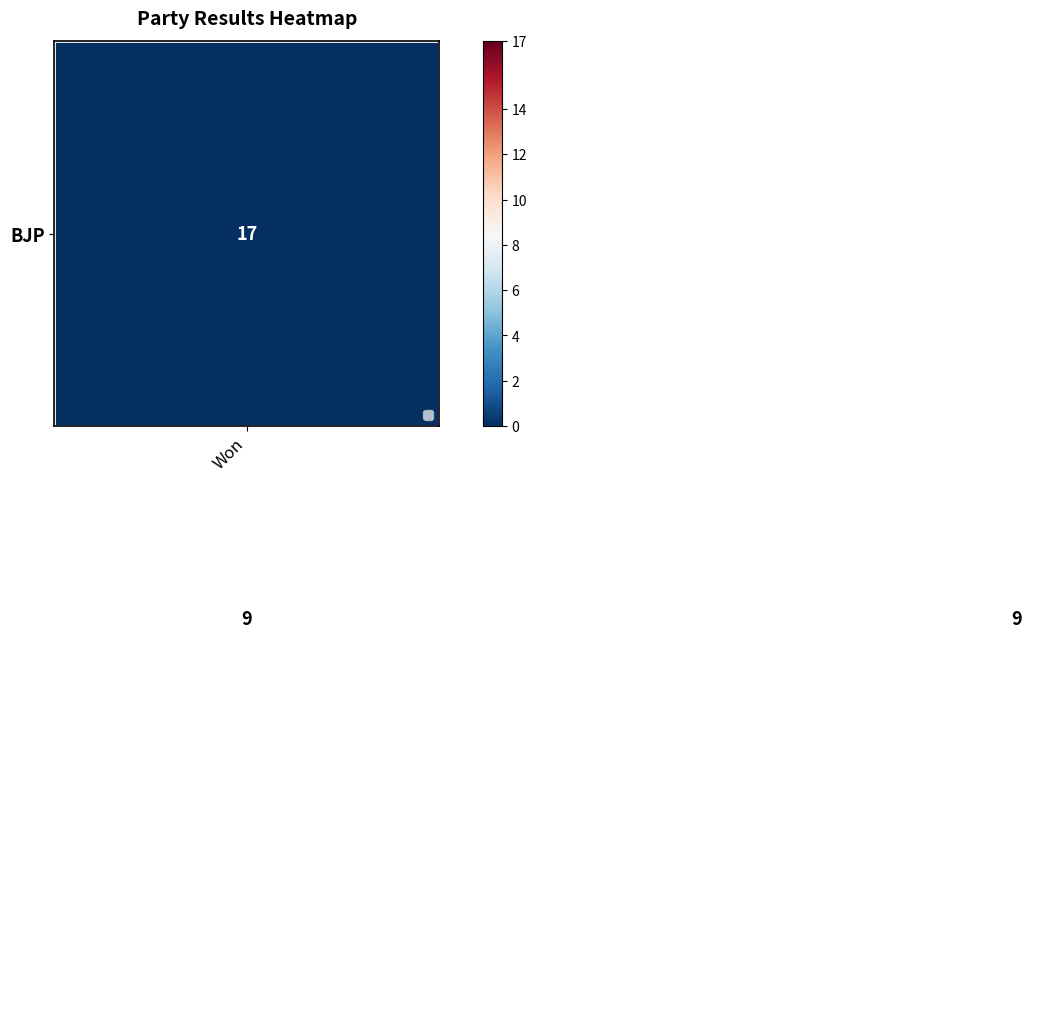

What is the maximum value shown in the chart?

17